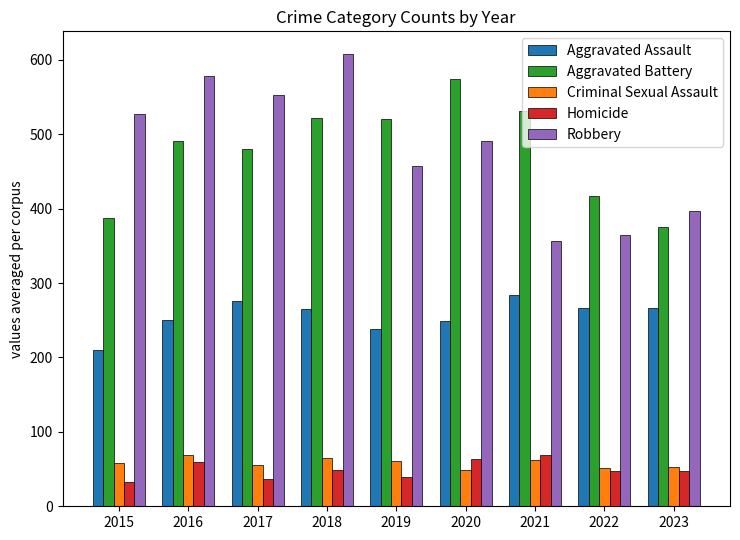

The value of Robbery at 2019 is 311. True or false?

False